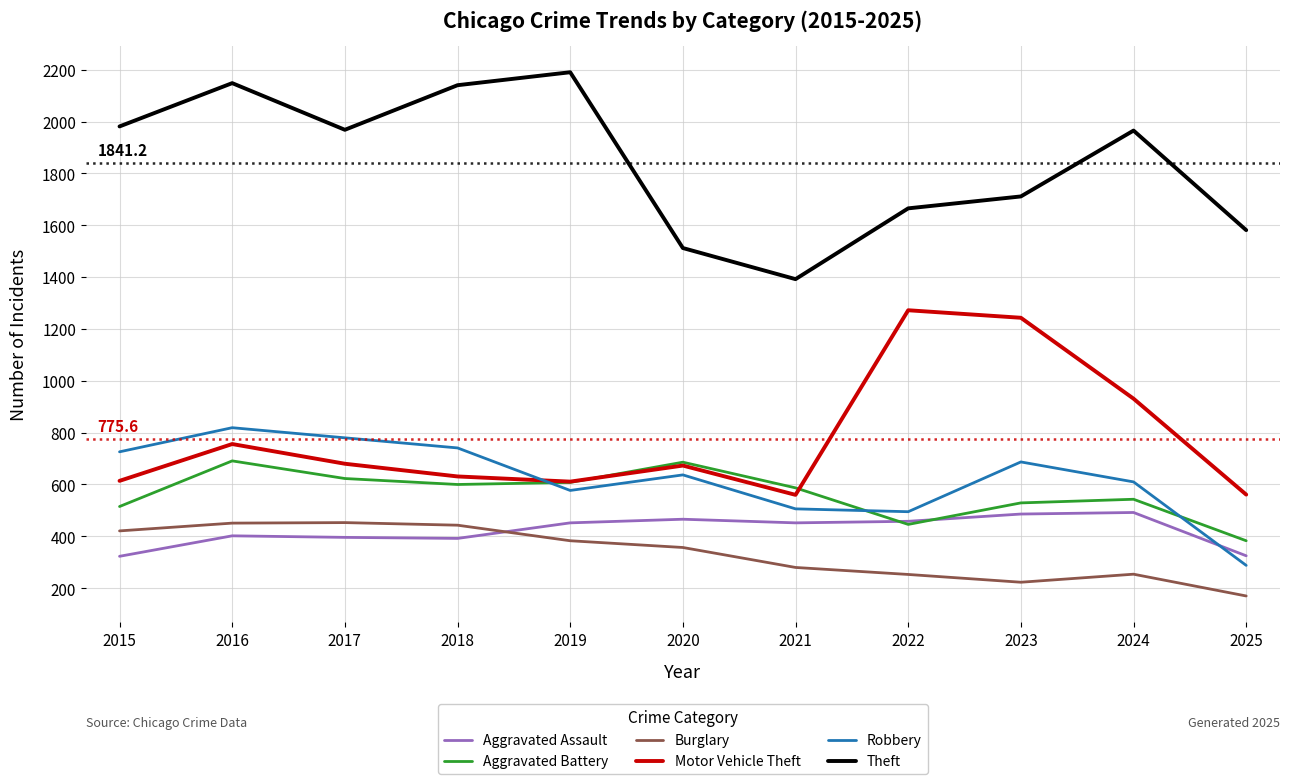

Is it true that Motor Vehicle Theft equals 1087 at 2020?

False